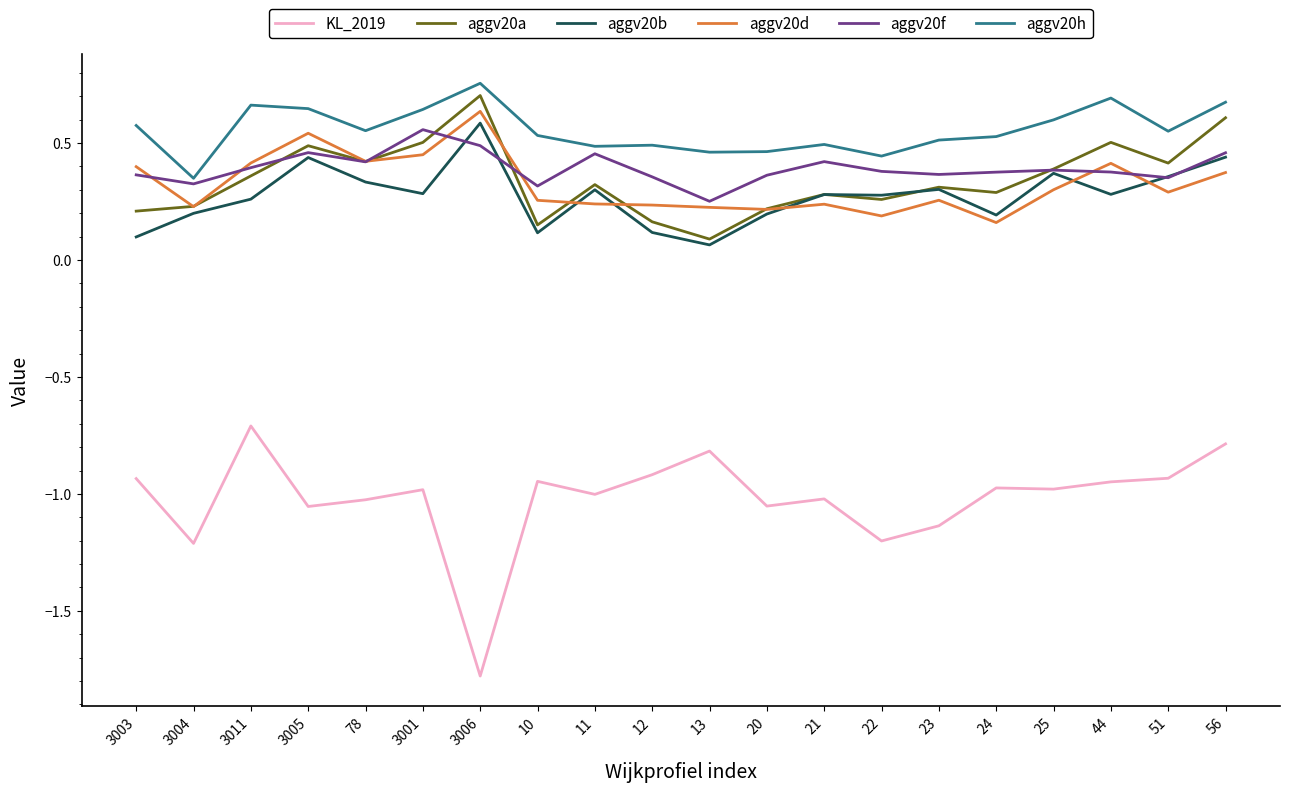

Where is aggv20h nearest to the value 0?

3004